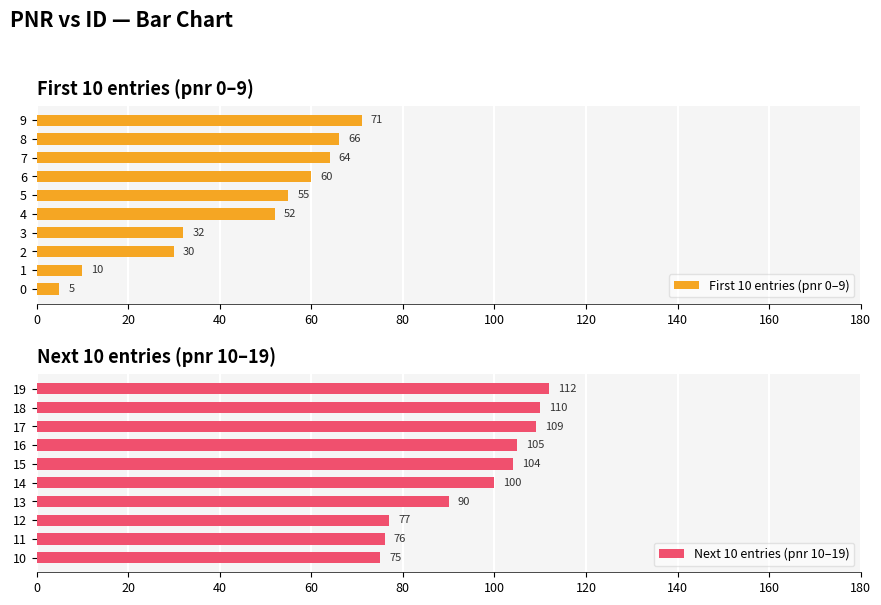

Which series has the largest range (max minus min)?

First 10 entries (pnr 0–9)